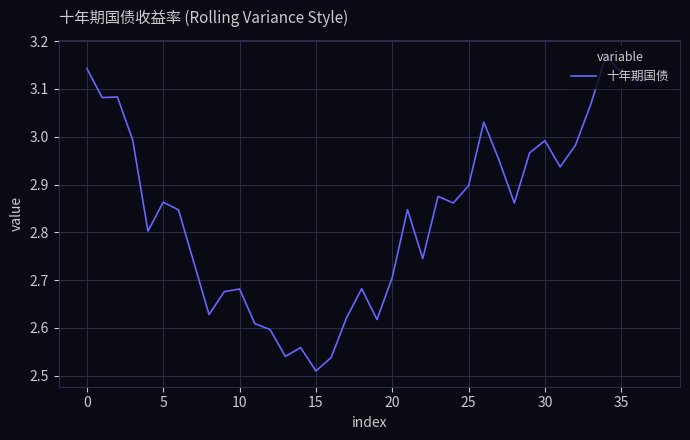

Does the chart display data point markers on the line(s)?

No